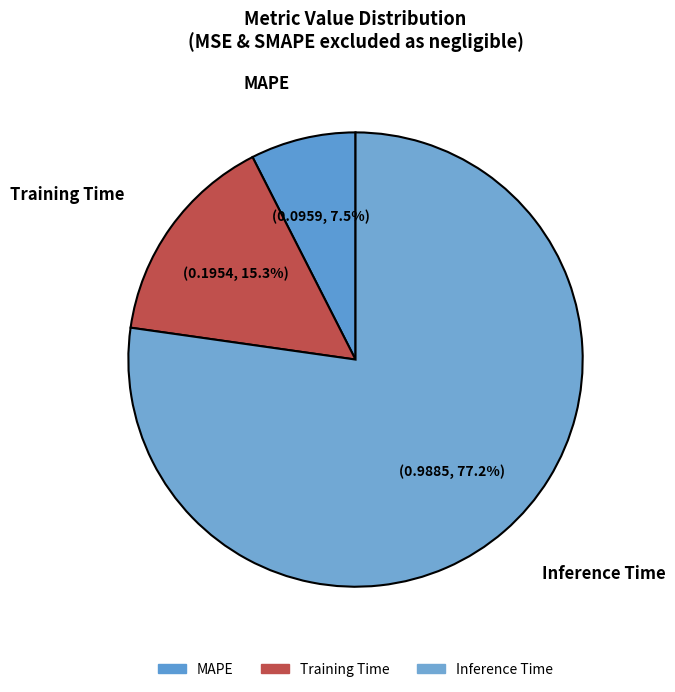

How much of the chart is everything except MAPE?

92.5%